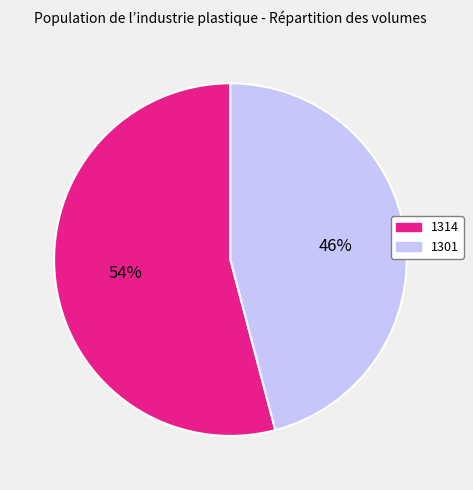

Rank the categories by value from highest to lowest.

1314, 1301